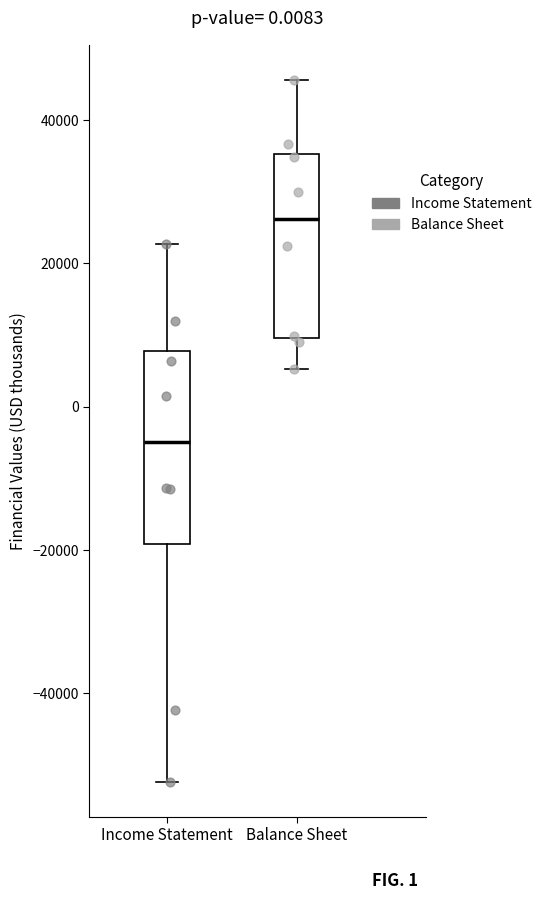

Where is the upper edge of the box for Balance Sheet on the y-axis? The values are not printed on the chart, so give them approximately, as read against the axis.

36000